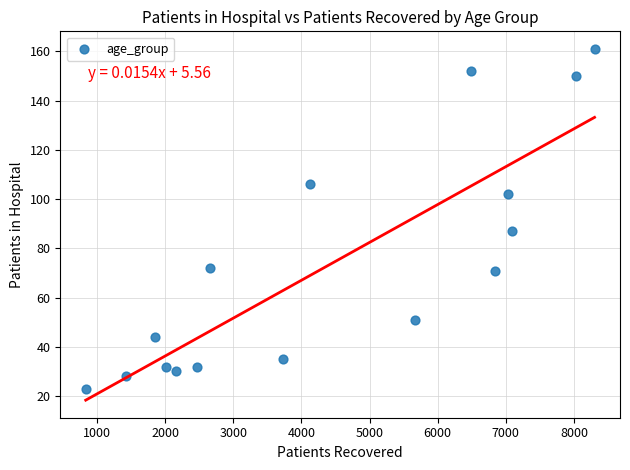

What Y value in the scatter plot is closest to 92?

87